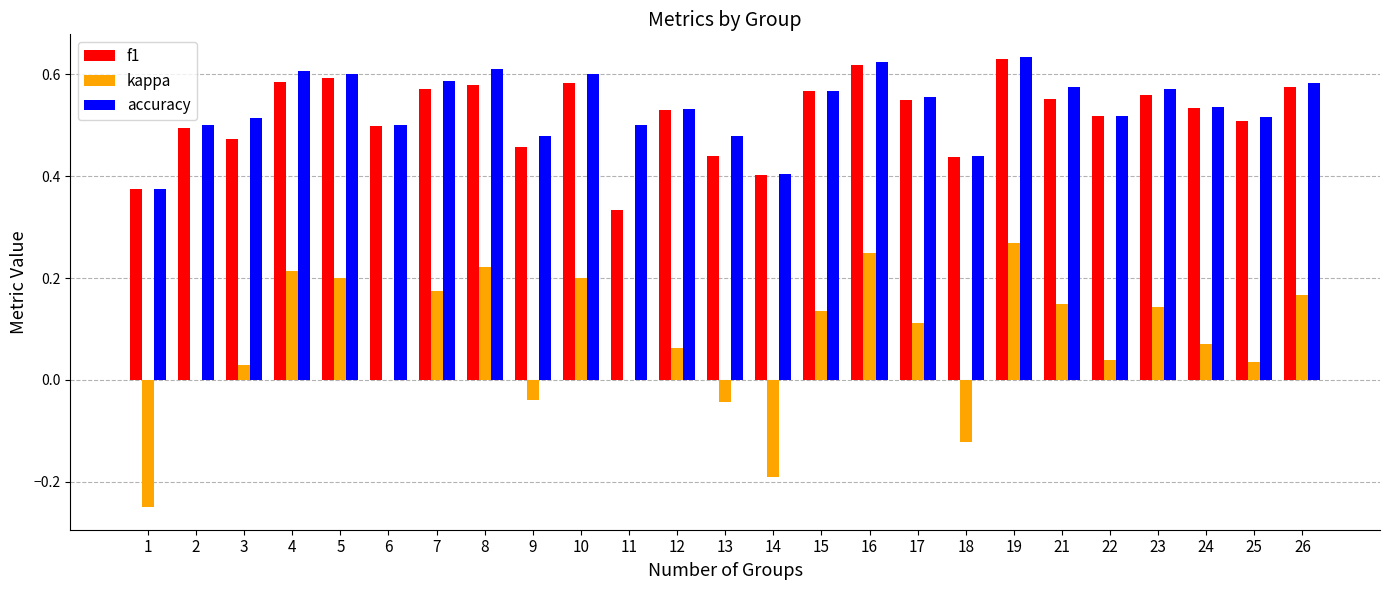

Is it true that f1 equals 0.6 at 16?

True